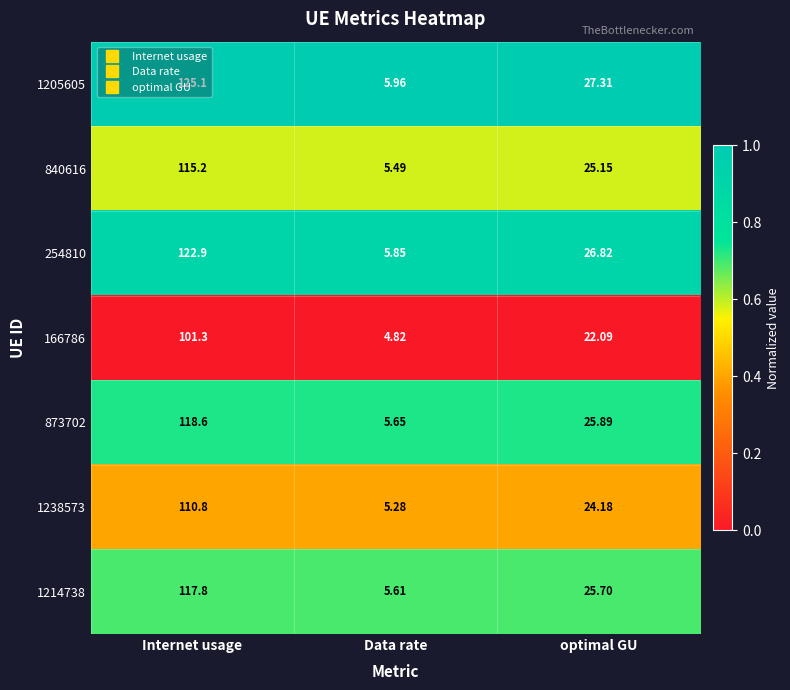

List the labels in order of 1205605 value, smallest first.

Data rate, optimal GU, Internet usage